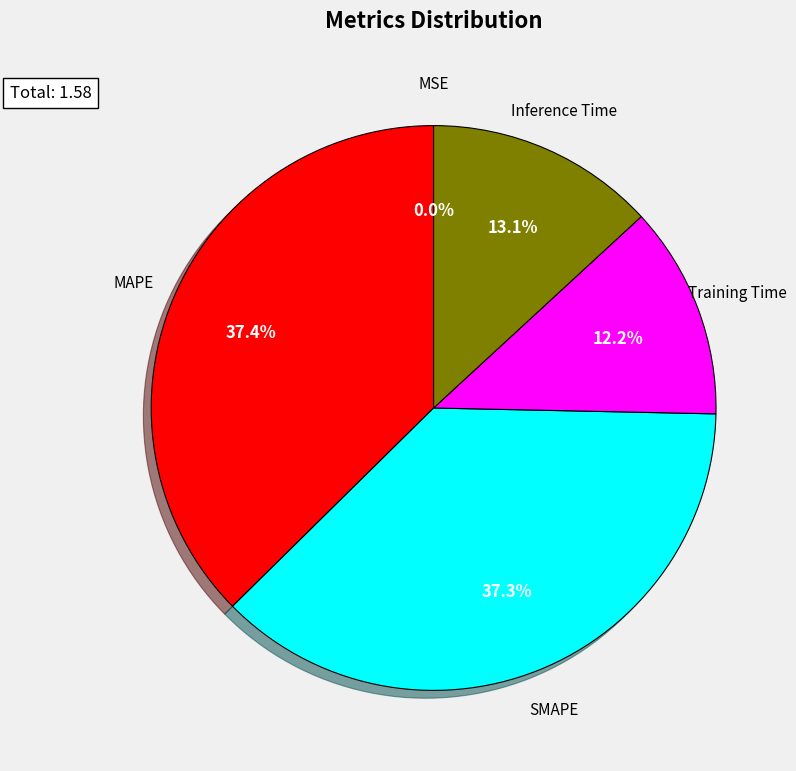

Is there a majority slice in this chart?

No